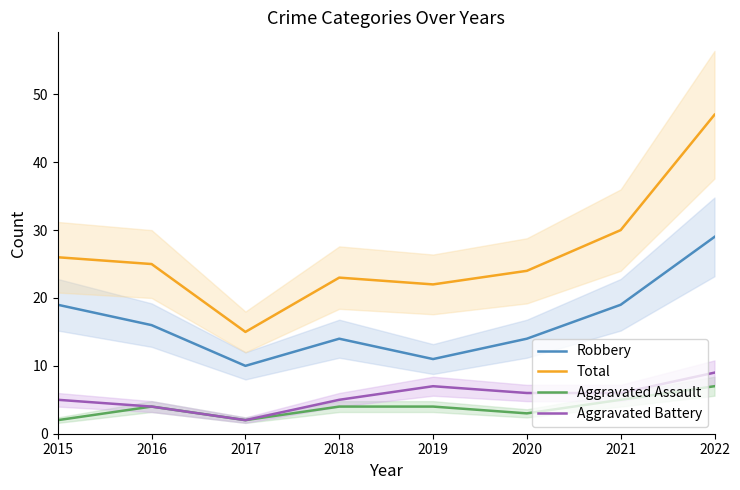

Reading left to right, list all the values displayed in this chart.

Robbery: 2015=19	2016=16	2017=10	2018=14	2019=11	2020=14	2021=19	2022=29
Total: 2015=26	2016=25	2017=15	2018=23	2019=22	2020=24	2021=30	2022=47
Aggravated Assault: 2015=2	2016=4	2017=2	2018=4	2019=4	2020=3	2021=5	2022=7
Aggravated Battery: 2015=5	2016=4	2017=2	2018=5	2019=7	2020=6	2021=6	2022=9